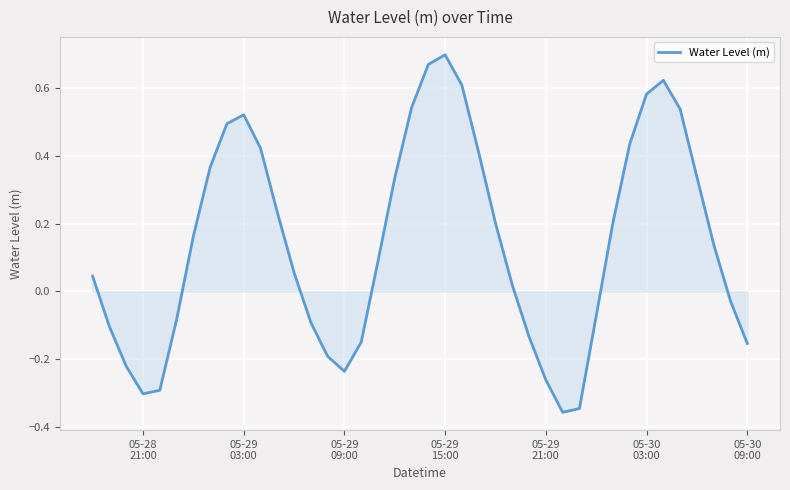

What is the difference between the maximum and minimum values?

1.1